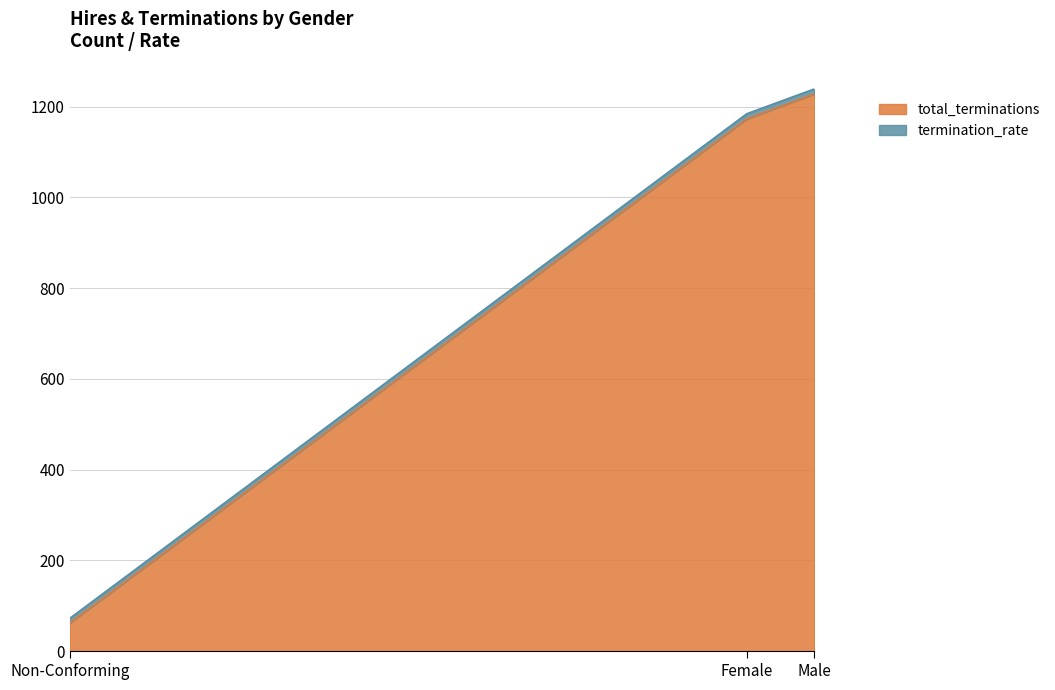

The termination_rate series shows 5.7 at Male. True or false?

False